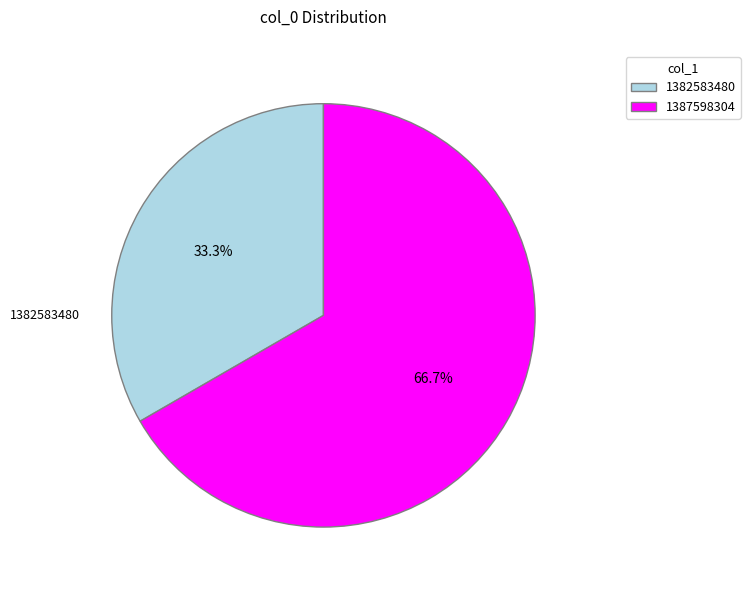

Does 1387598304 represent more than half of the total?

Yes